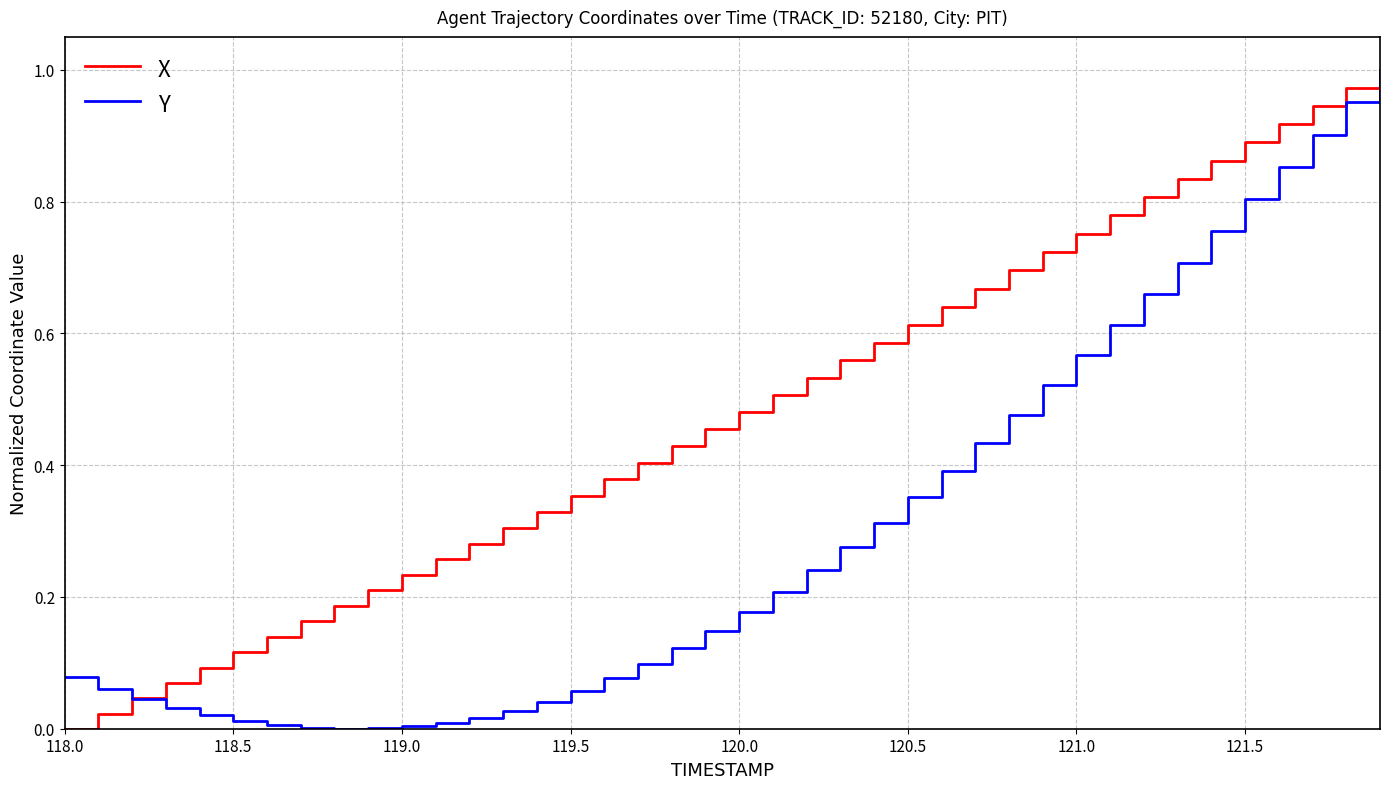

Which series has the largest total across all categories?

X